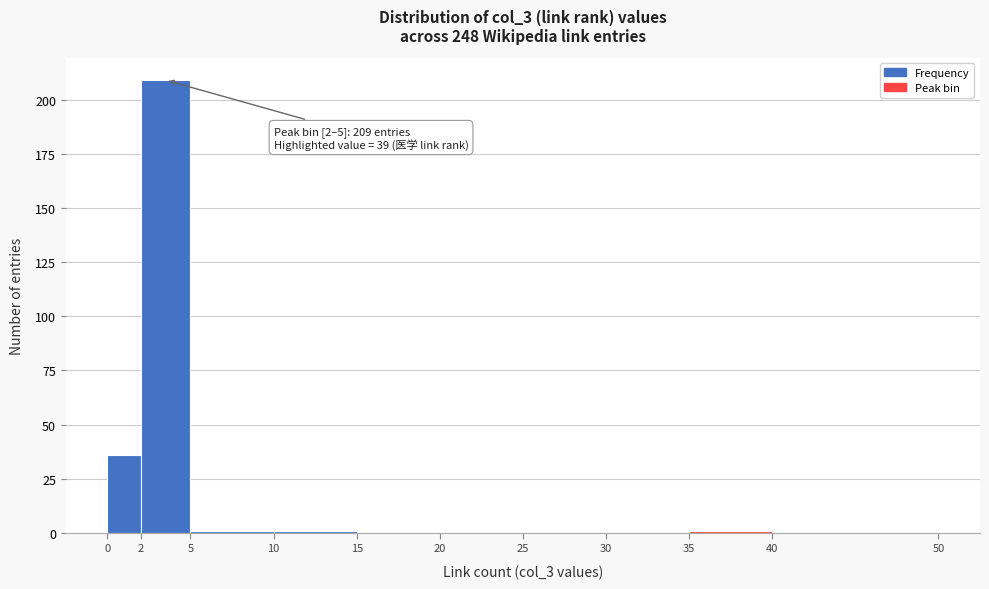

Over which range of the x-axis is the bar tallest?

2 to 5